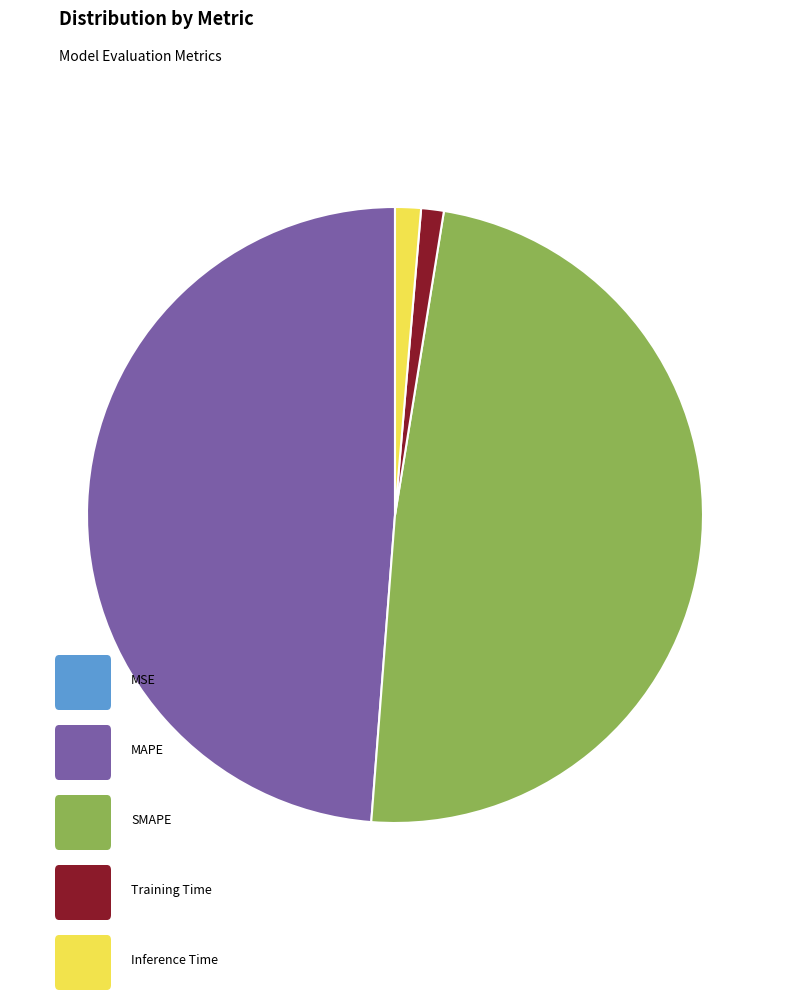

Is there any slice that represents more than half of the pie?

No